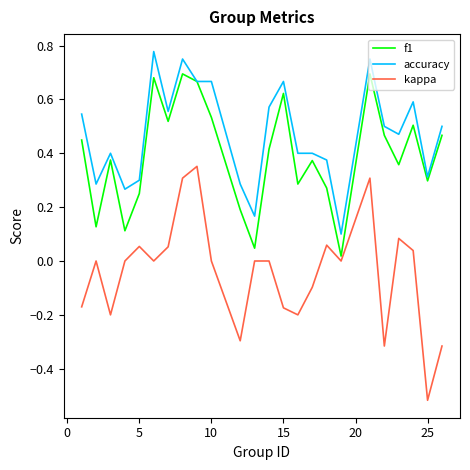

Rank the series by their average value, from highest to lowest.

accuracy, f1, kappa